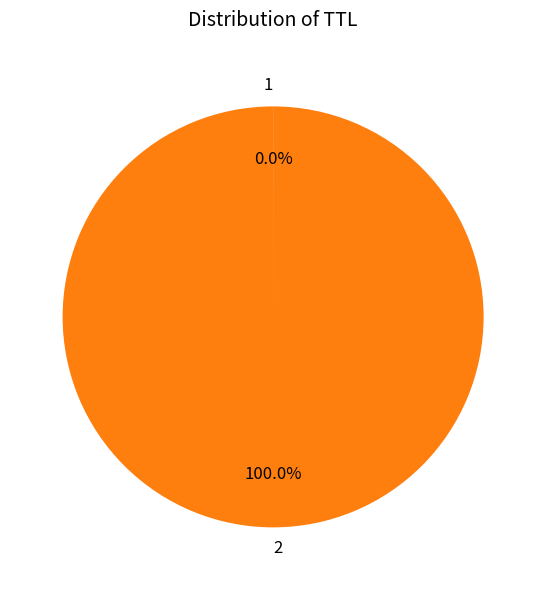

Which category accounts for the majority?

2